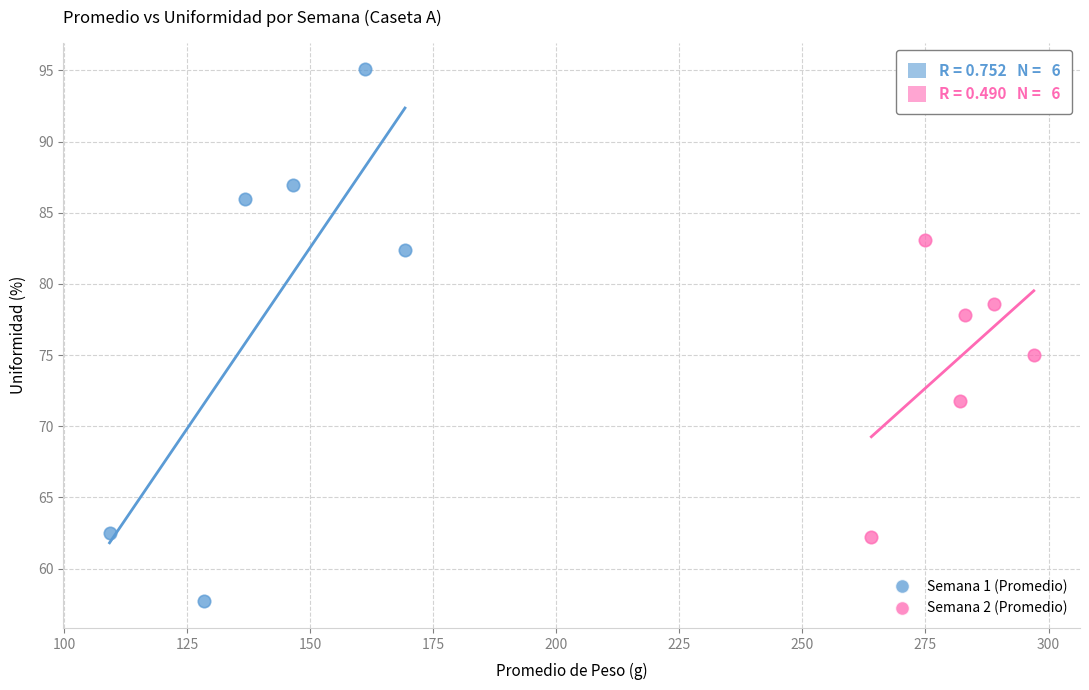

Which series contains the highest Y value?

Semana 1 (Promedio)